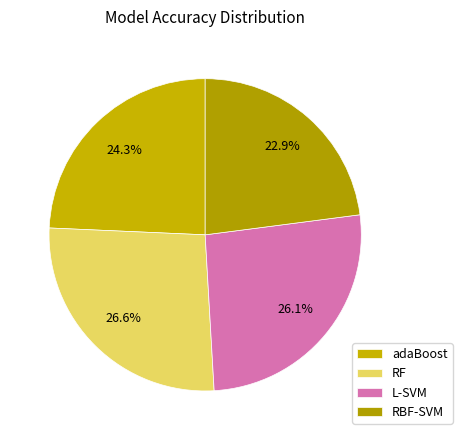

Does L-SVM represent more than half of the total?

No